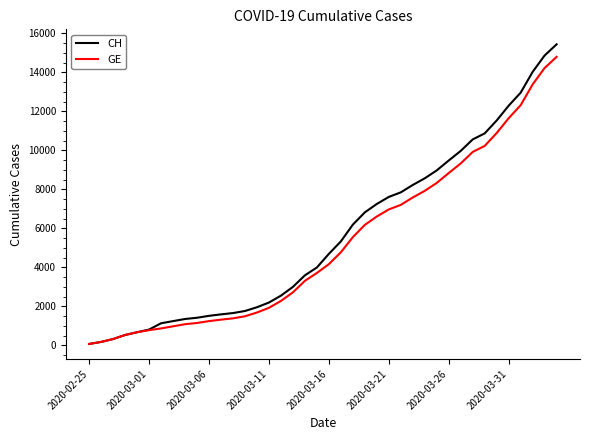

Which series has the widest spread of values?

CH